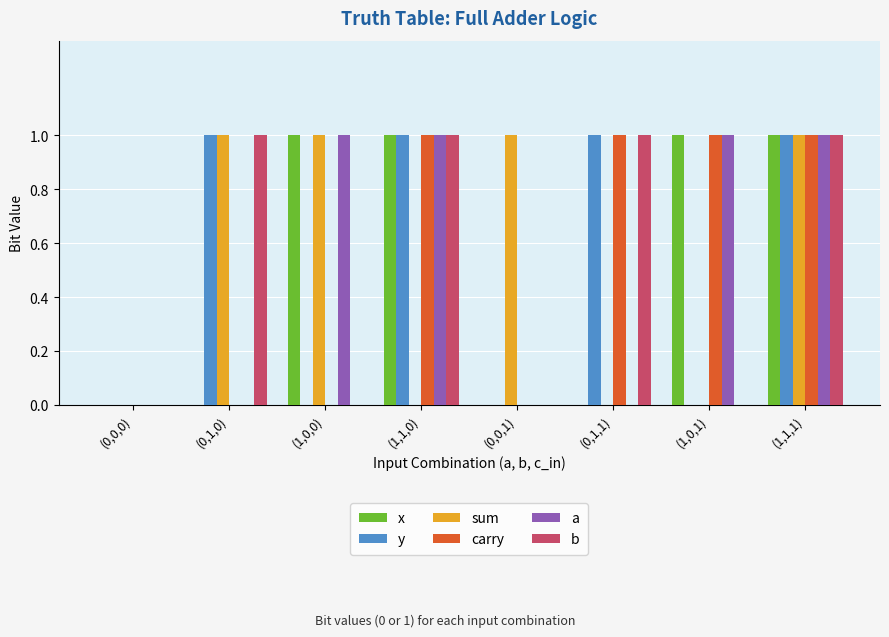

Is the value of x at (1,0,0) greater than the value of b at (0,0,0)?

Yes